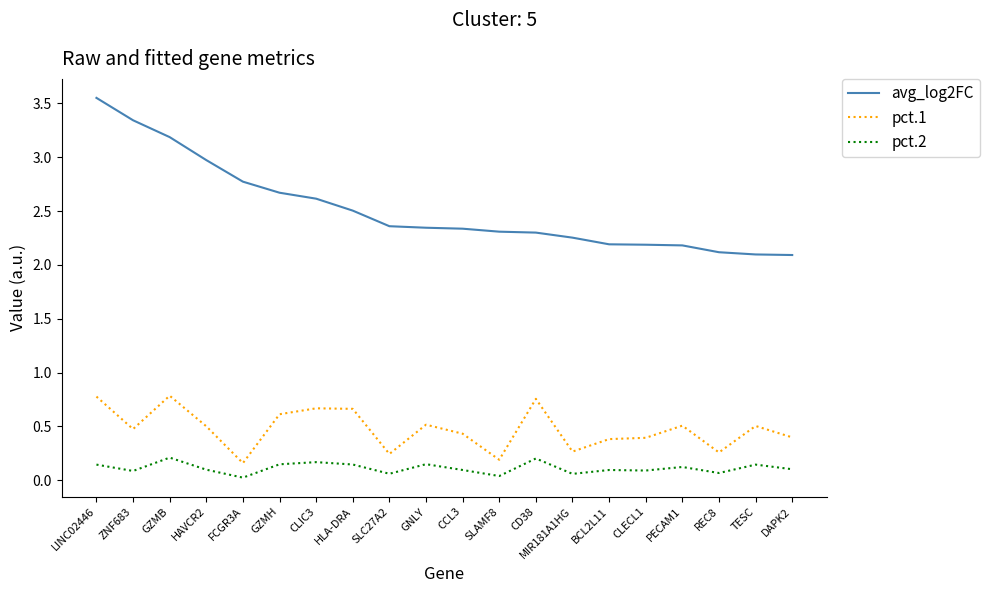

The value of avg_log2FC at SLAMF8 is 2.3. True or false?

True